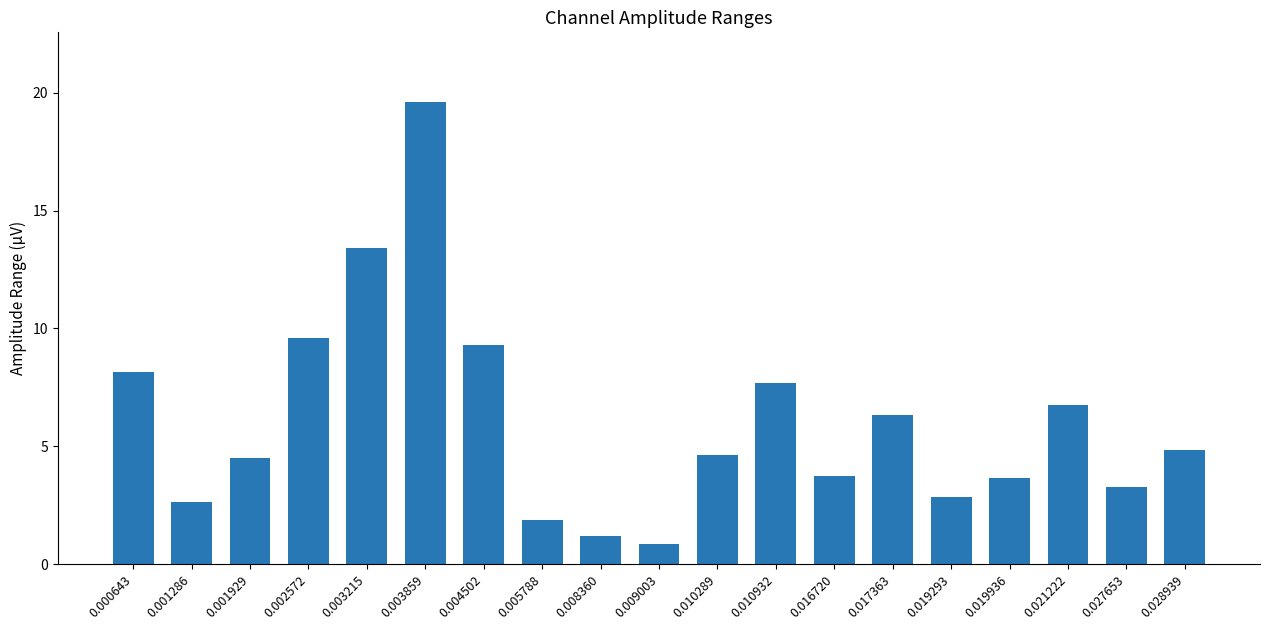

What is the change in value from 0.001286 to 0.002572?

+6.9